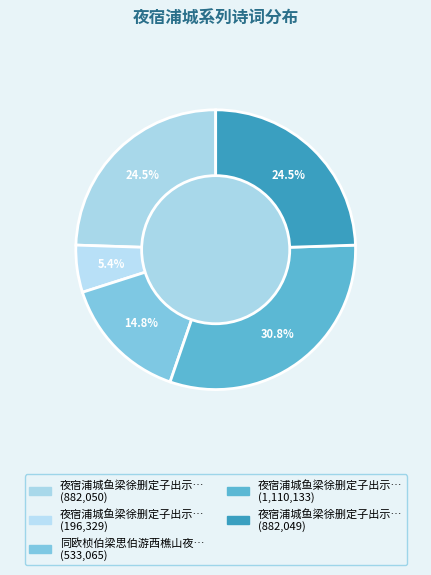

How many slices are in this pie chart?

5